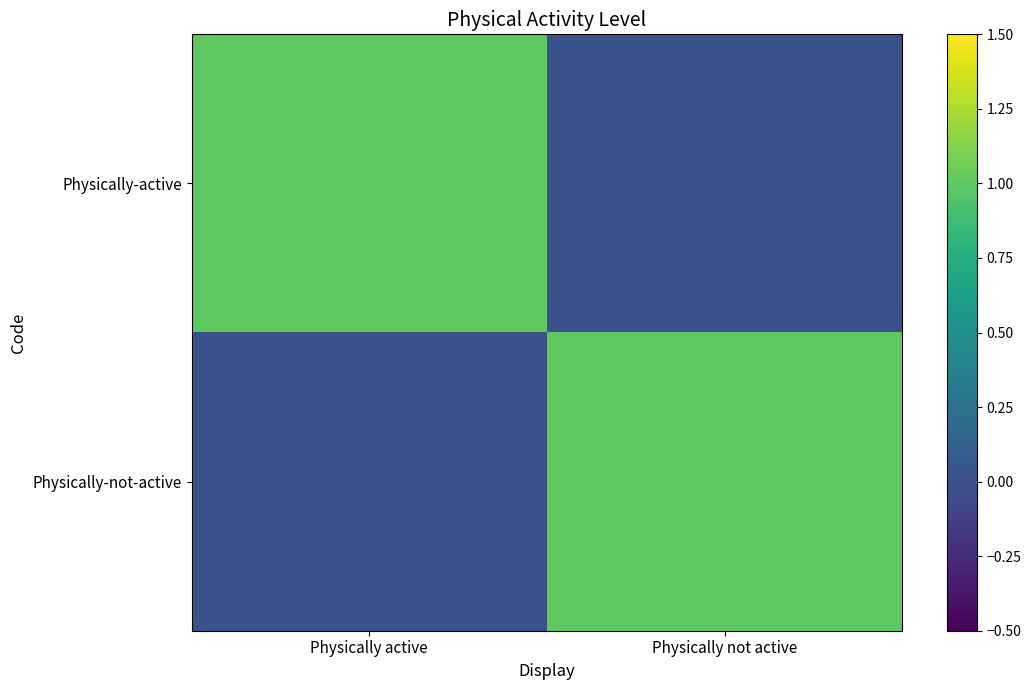

What is the spread (max minus min) of values at Physically active?

1